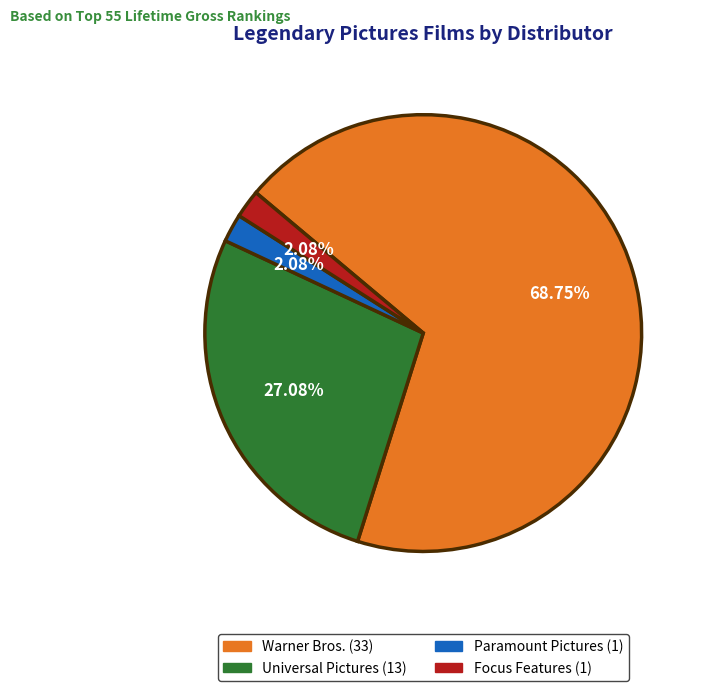

What is the ratio of the value at Universal Pictures to the value at Focus Features?

13.0